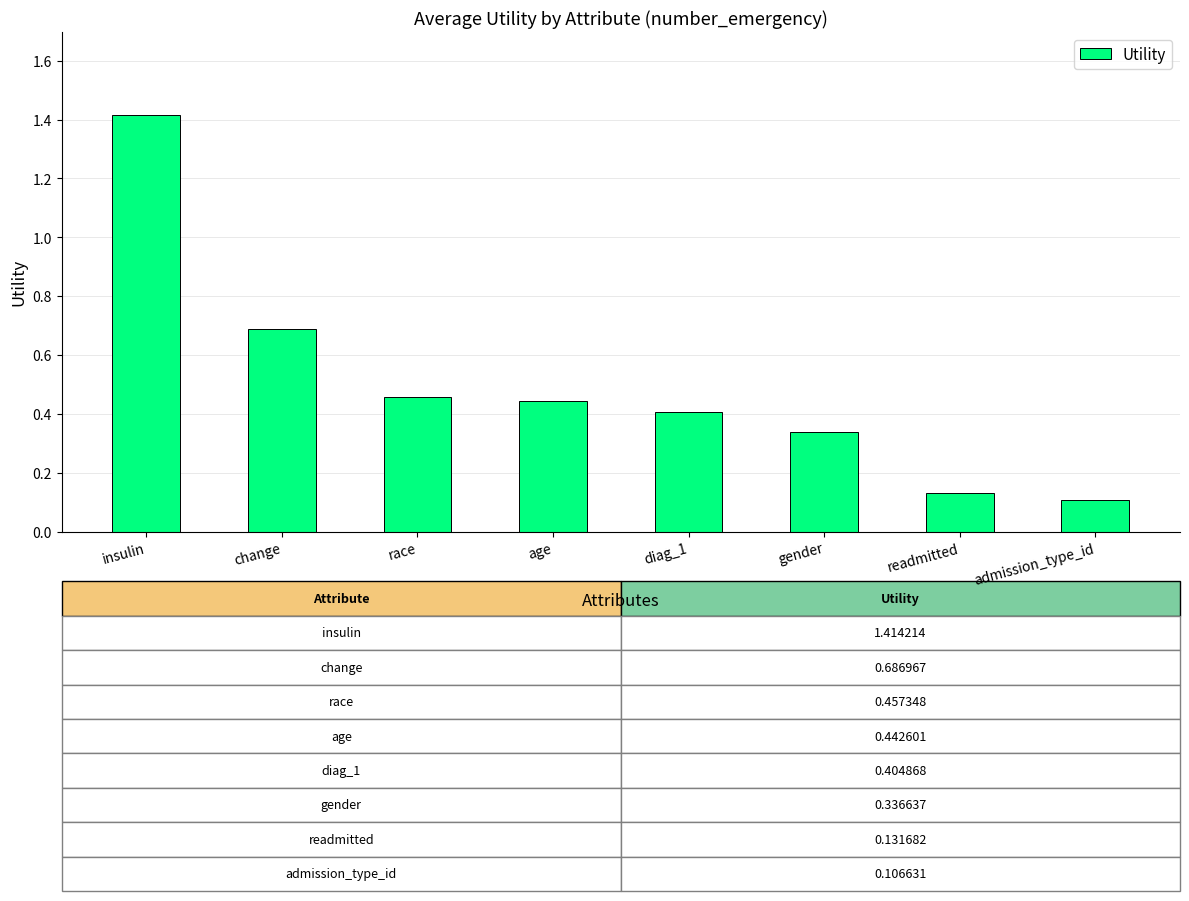

What is the label of the 1st bar from the left?

insulin